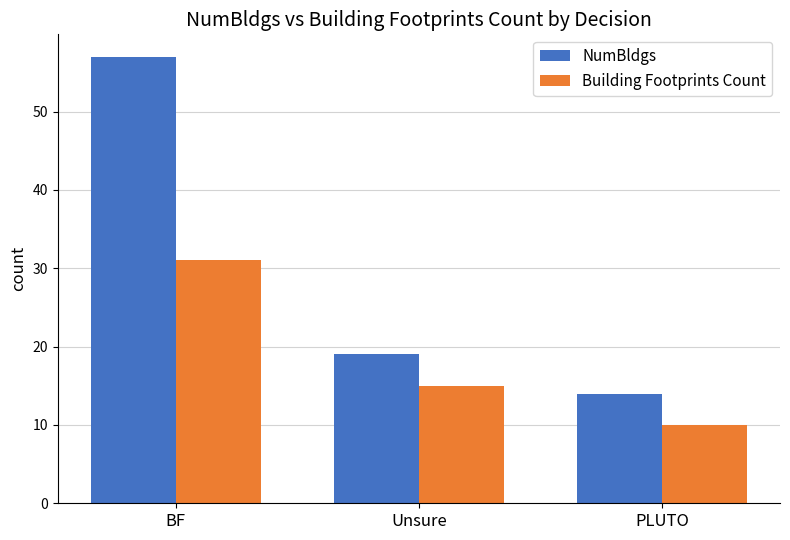

Where is NumBldgs nearest to the value 35?

Unsure